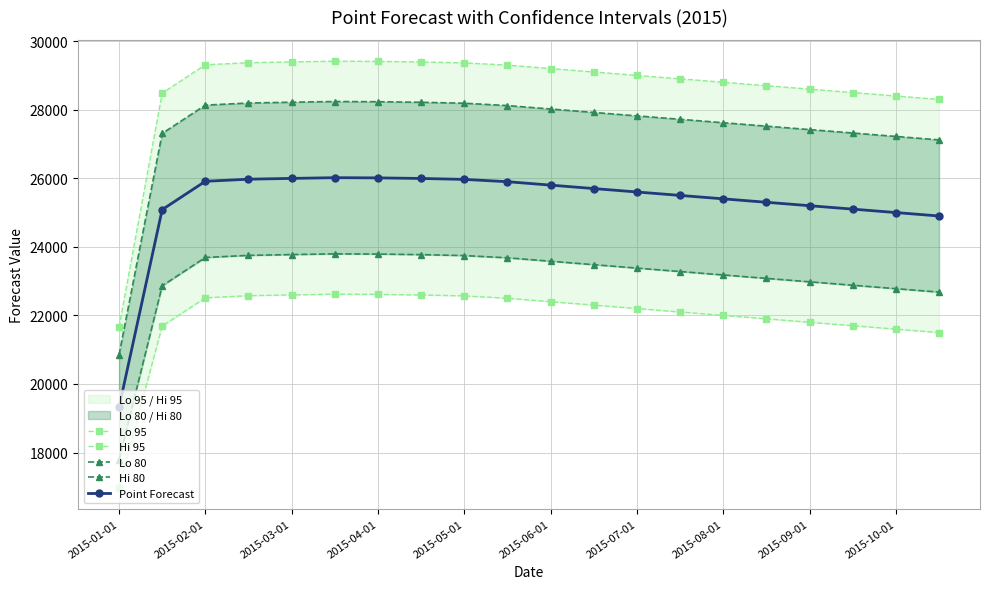

What is the maximum value for Point Forecast?

26017.0